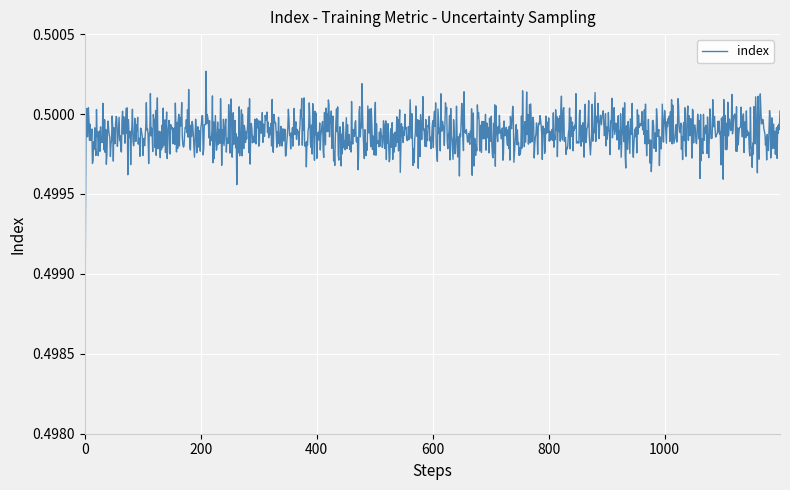

What is the minimum value shown in the chart?

0.5